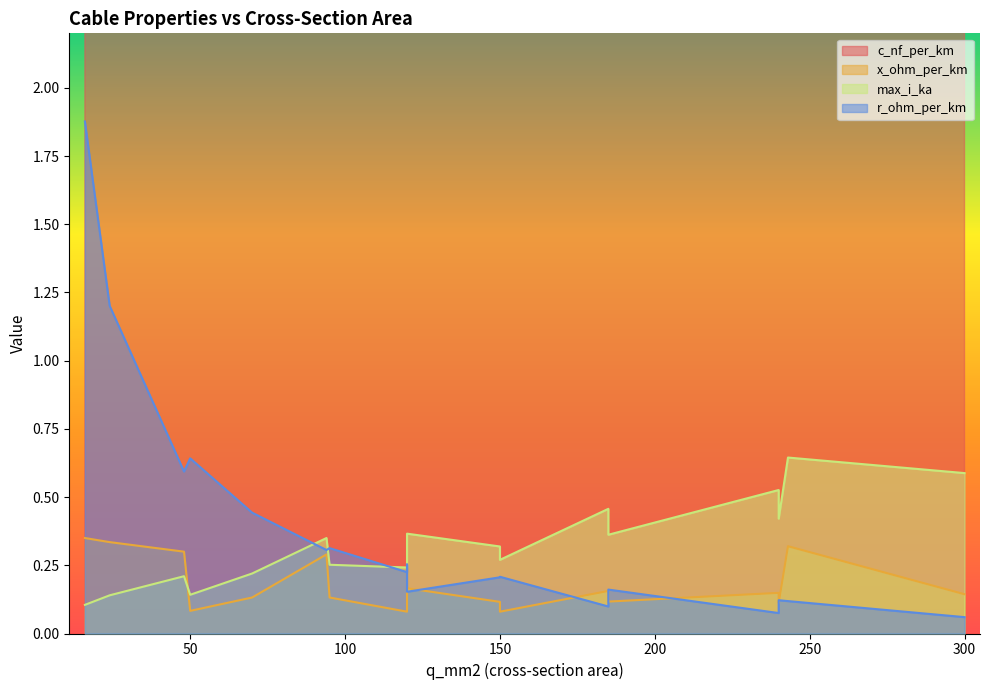

What is the lowest value of the c_nf_per_km series?

11.0